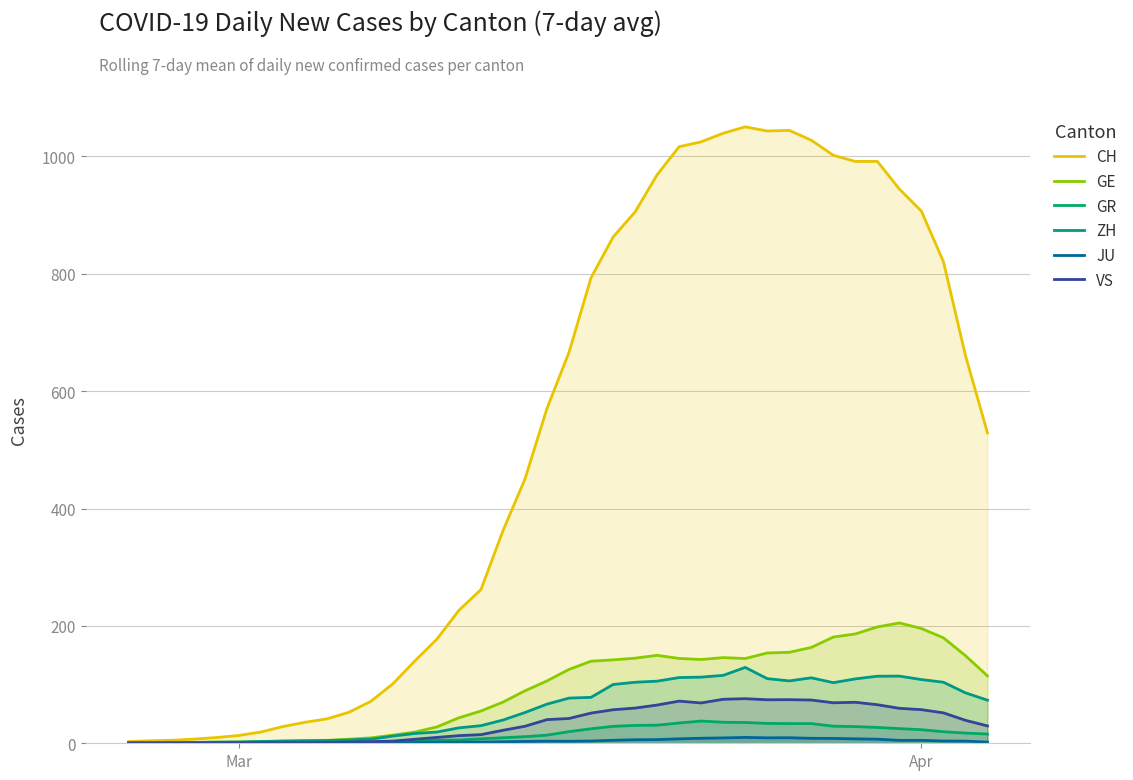

True or false: ZH has a value of 205.2 at 34.

False